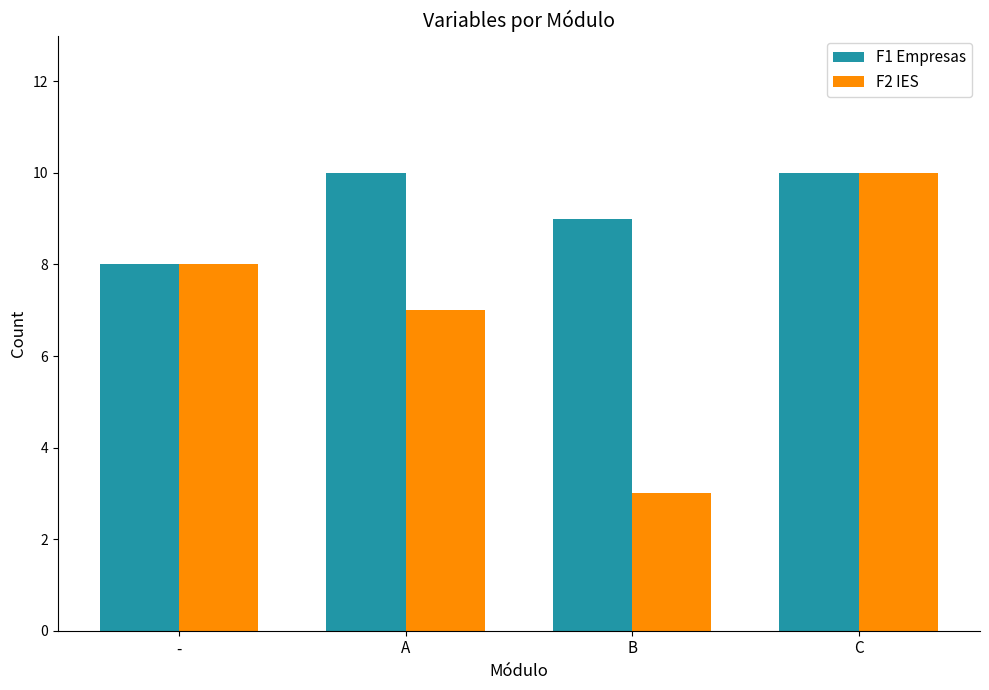

Is it true that F2 IES equals 10 at C?

True